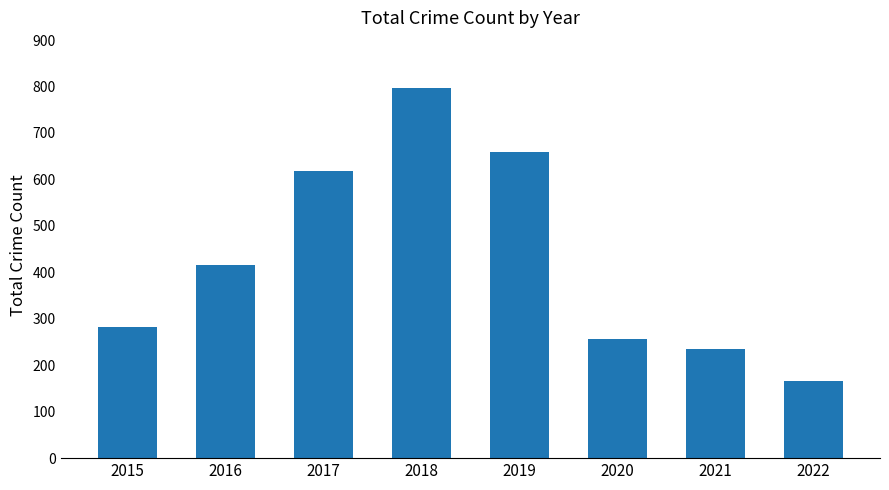

The value at 2021 is 234. True or false?

True